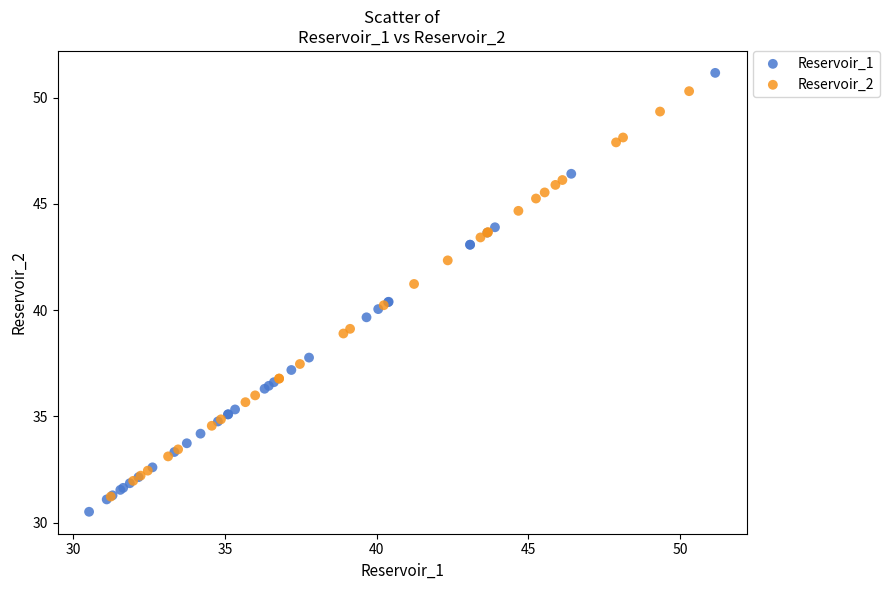

What are all the series names shown in the legend?

Reservoir_1, Reservoir_2